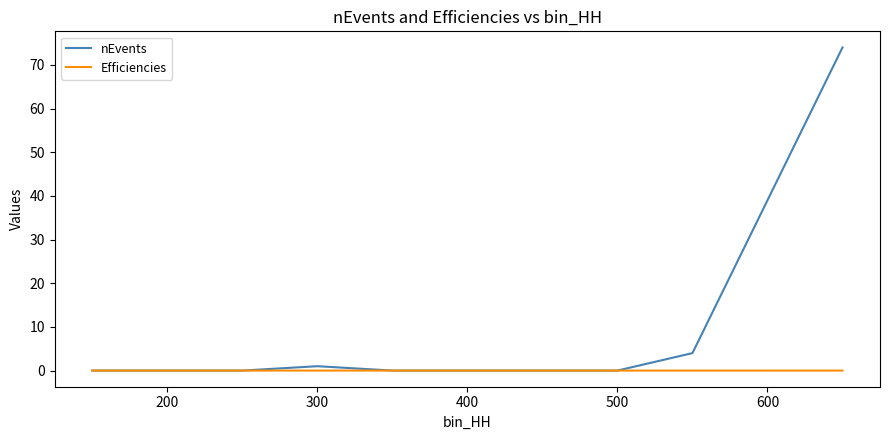

Rank the series by their average value, from highest to lowest.

nEvents, Efficiencies